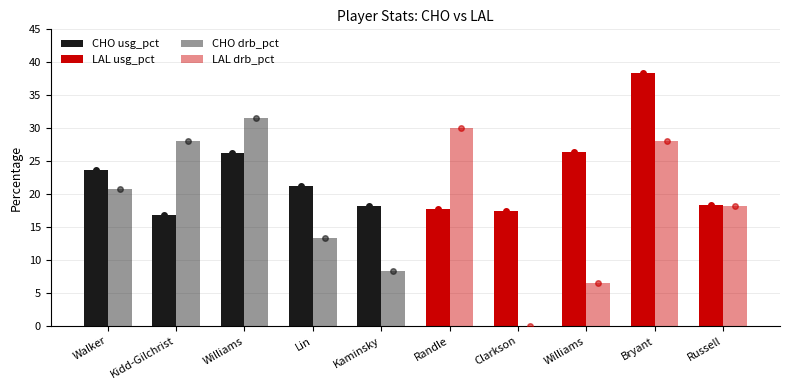

List the labels in order of CHO usg_pct value, smallest first.

Kidd-Gilchrist, Kaminsky, Lin, Walker, Williams